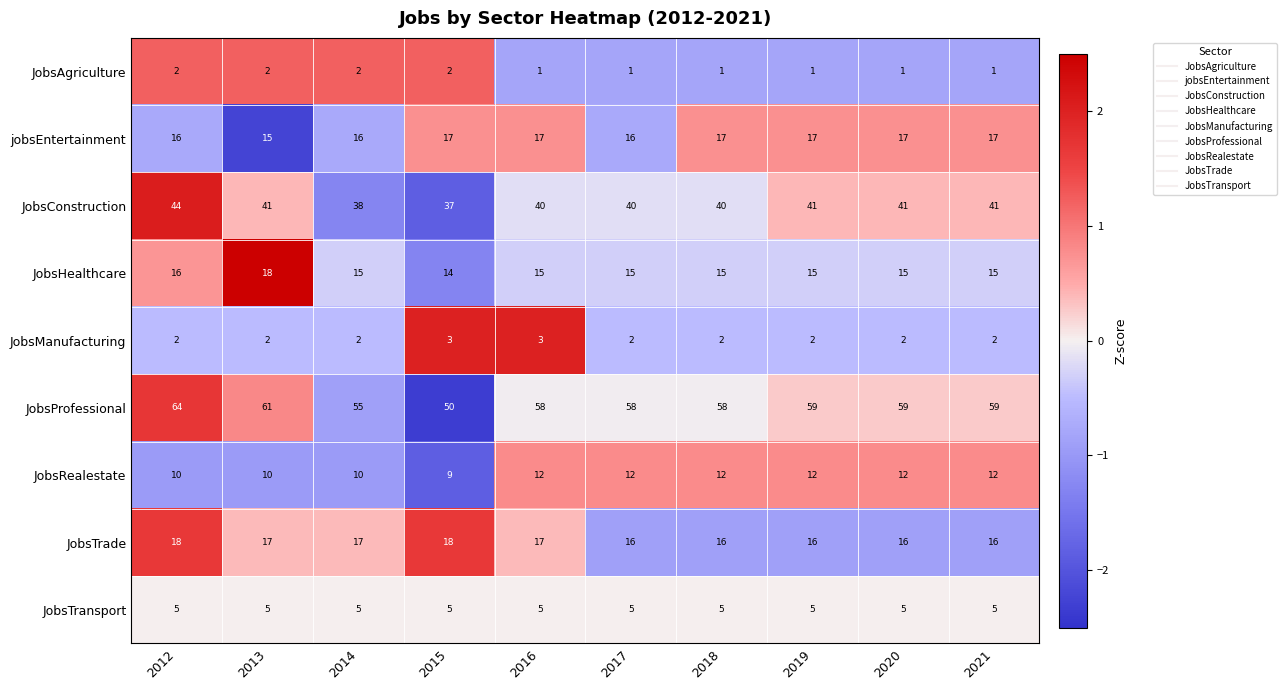

What is the sum of all JobsProfessional values?

581